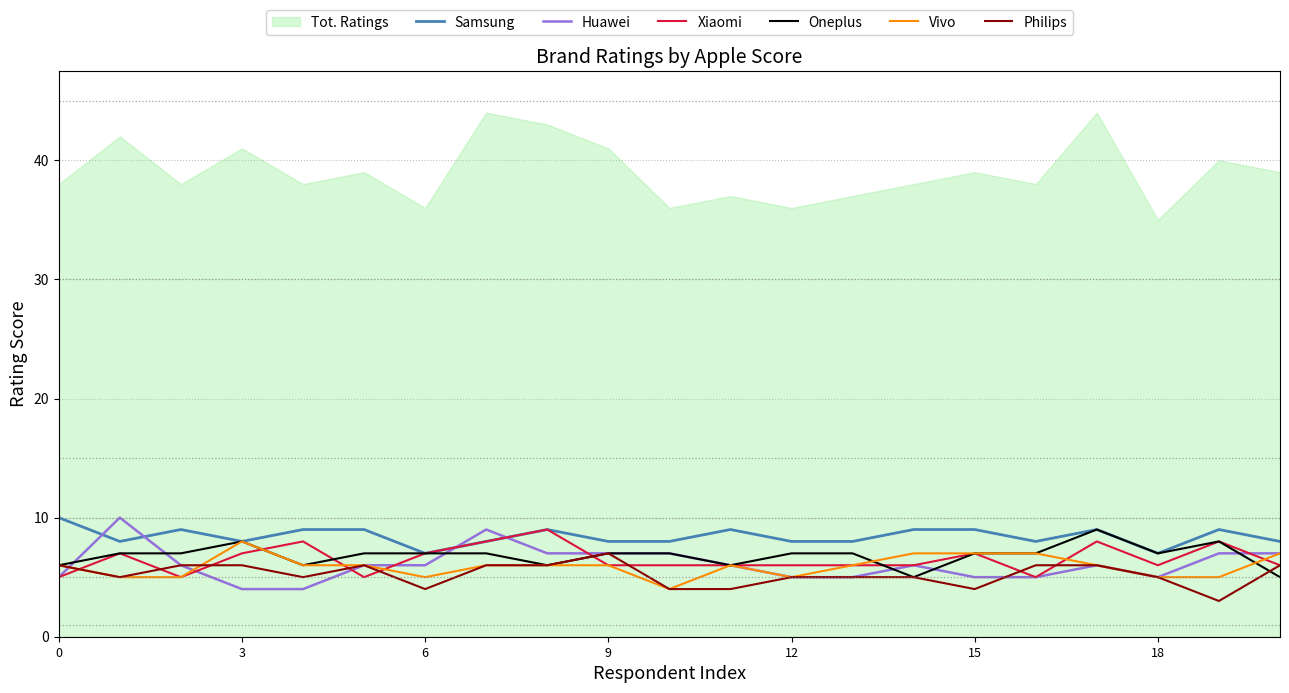

What is the highest value of the Philips series?

7